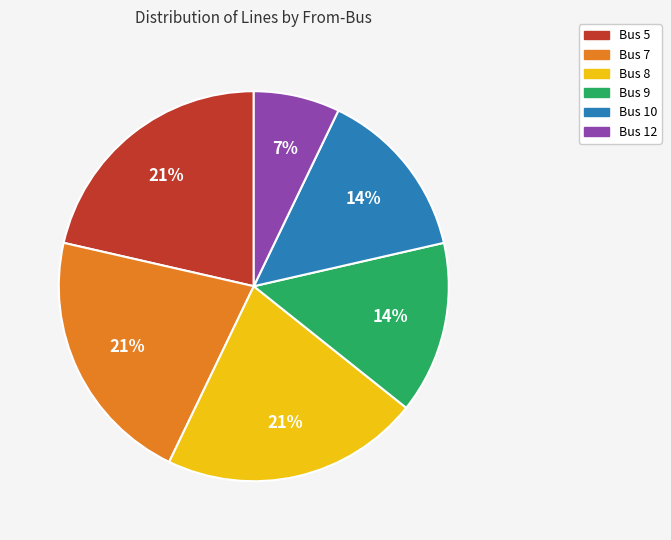

Is the sum of Bus 5 and Bus 12 greater than half?

No